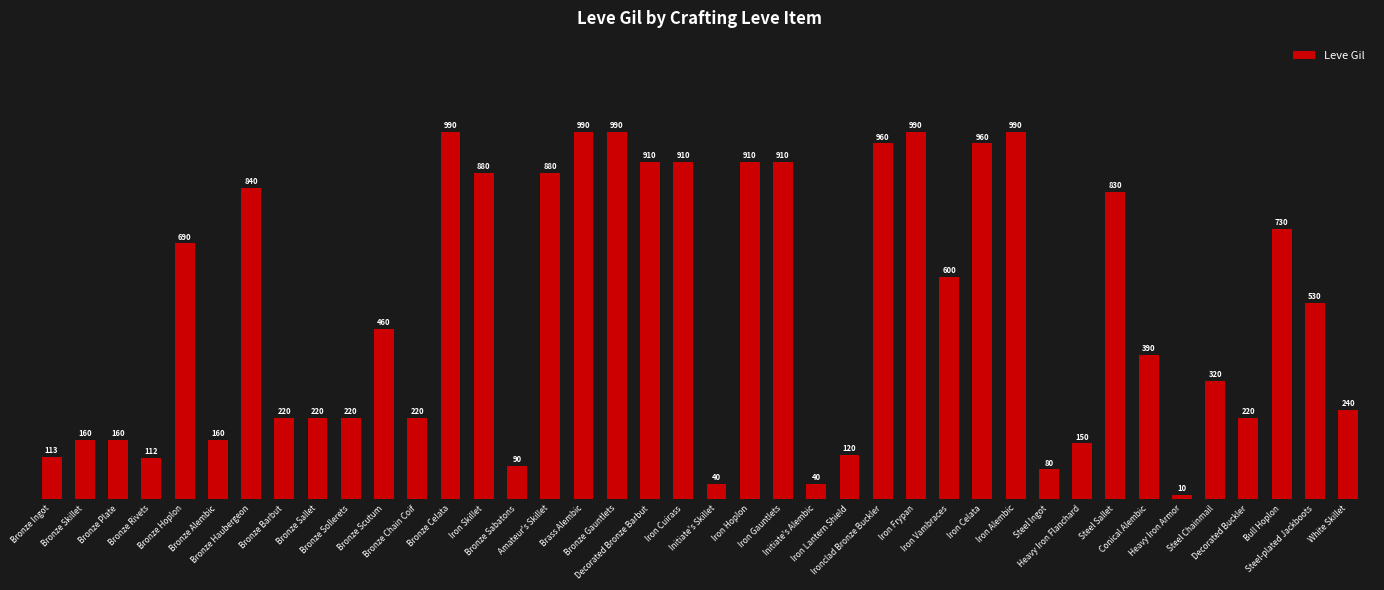

The value at Bronze Scutum is 460. True or false?

True